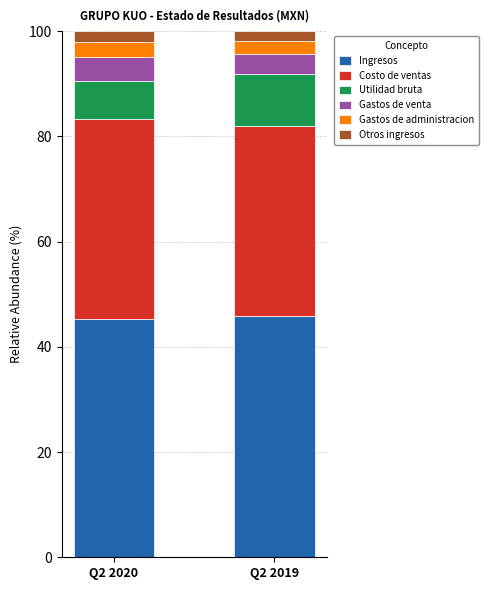

How many bars are there in total?

2